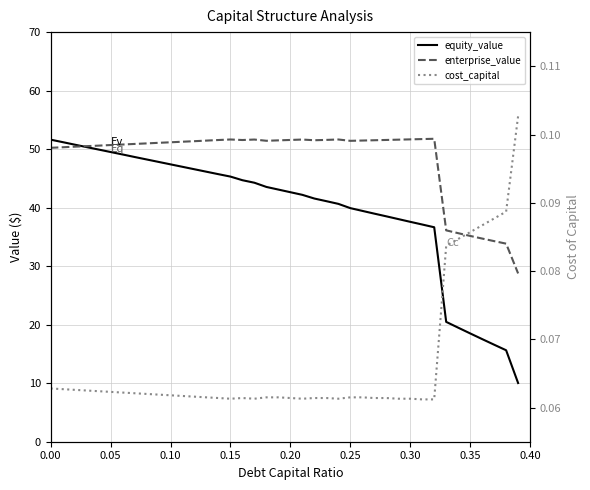

At how many categories does at least one series exceed 44?

33